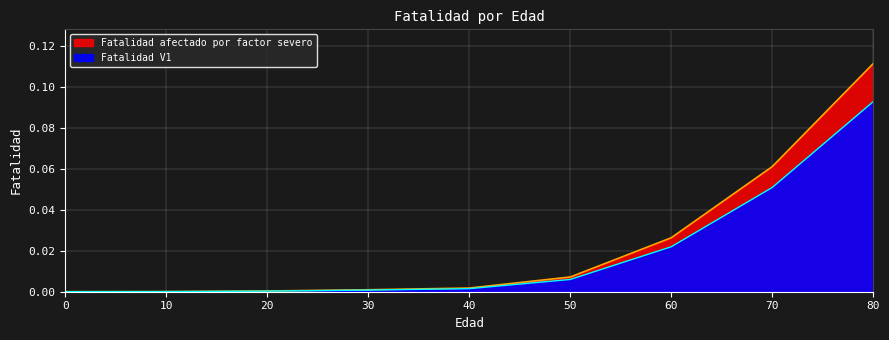

How many categories are shown in the chart?

9